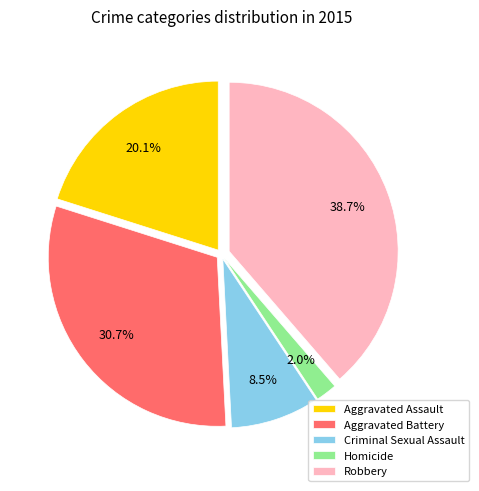

Rank the categories by value from lowest to highest.

Homicide, Criminal Sexual Assault, Aggravated Assault, Aggravated Battery, Robbery